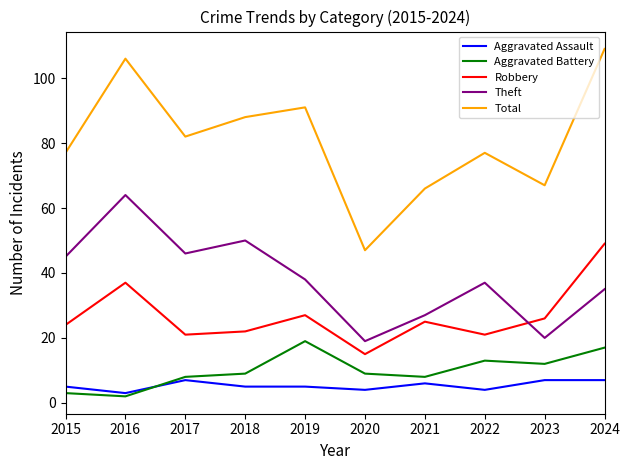

True or false: Aggravated Battery and Total cross at least once.

False